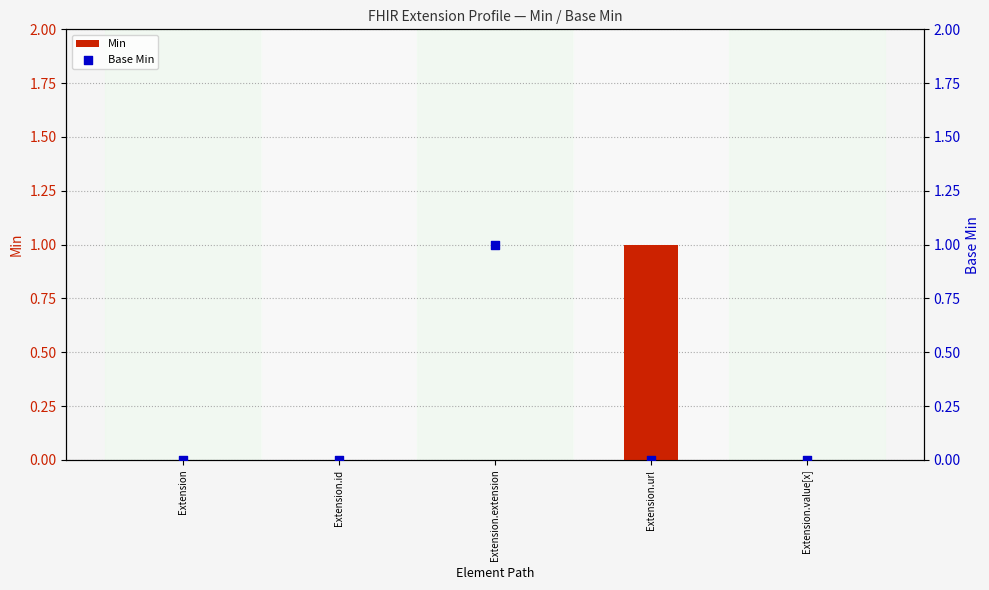

Which series has the largest total across all categories?

Min